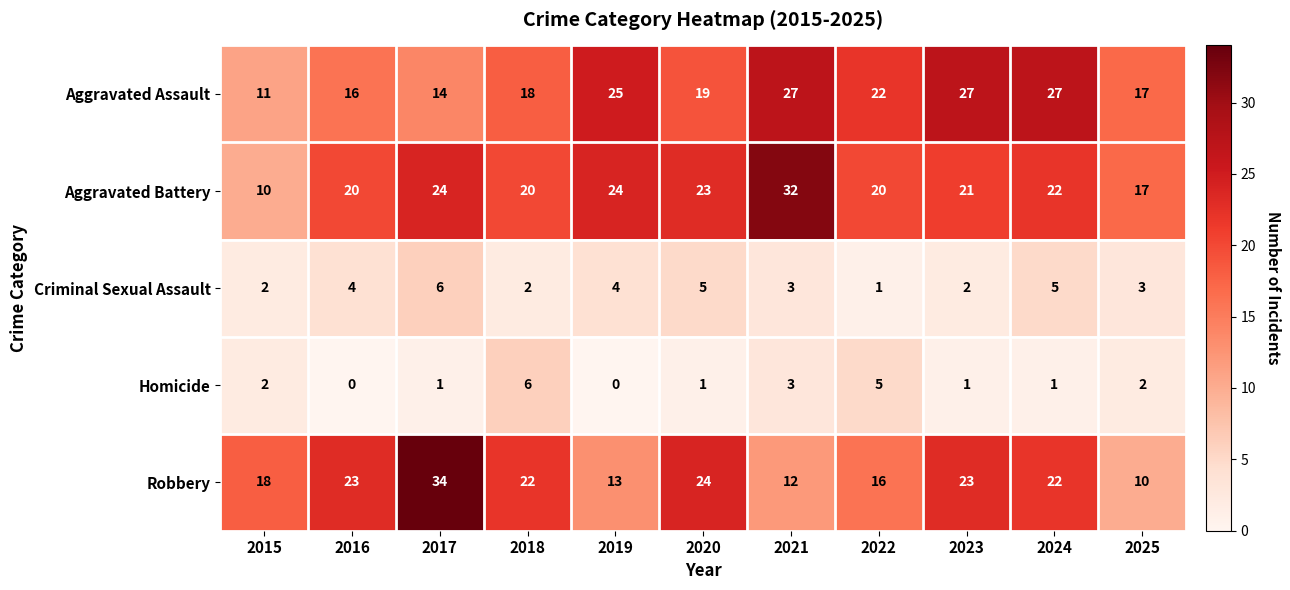

At 2022, list the series in order from smallest to largest.

Criminal Sexual Assault, Homicide, Robbery, Aggravated Battery, Aggravated Assault